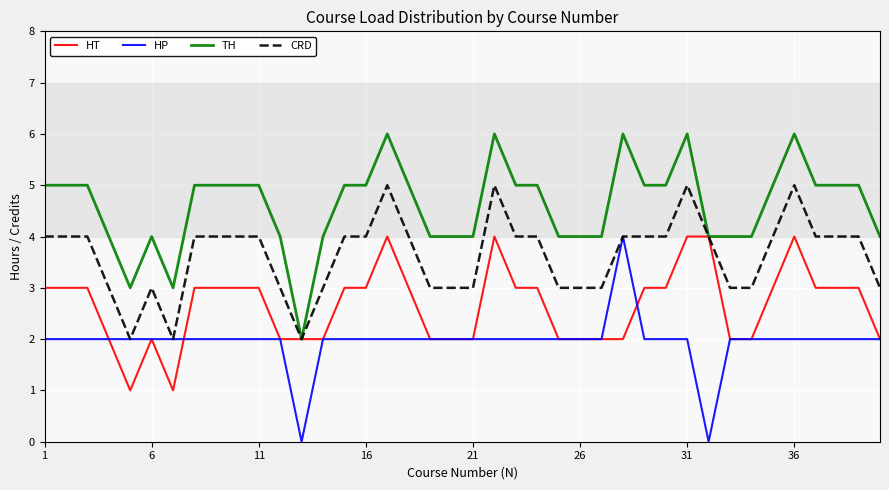

True or false: TH and HP intersect in this chart.

False